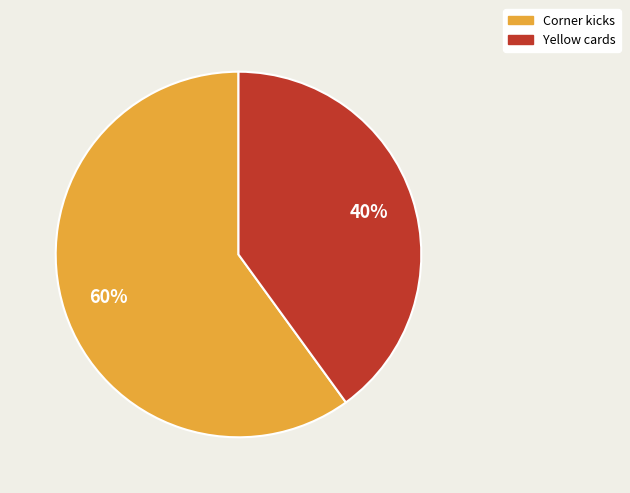

What percentage is the Corner kicks slice, to the nearest percent?

60%